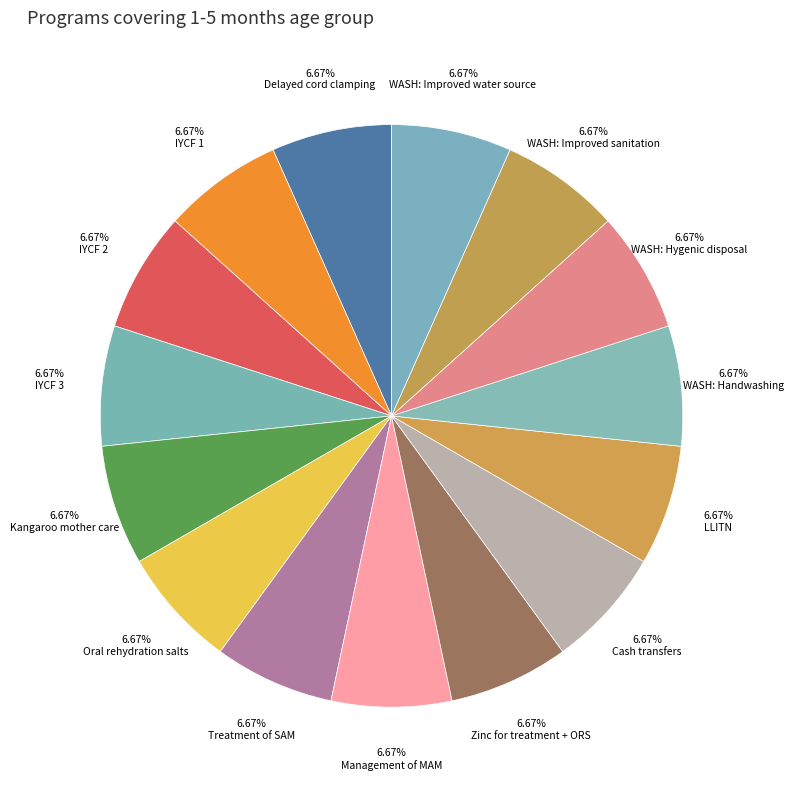

Which slice is the largest?

Cash transfers